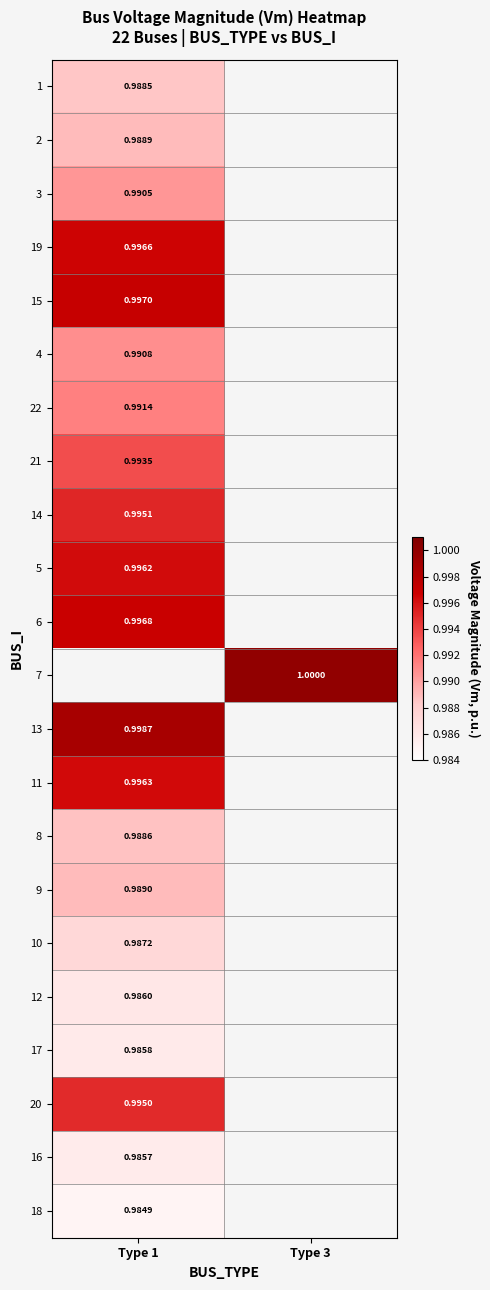

At how many categories does at least one series exceed 0?

2